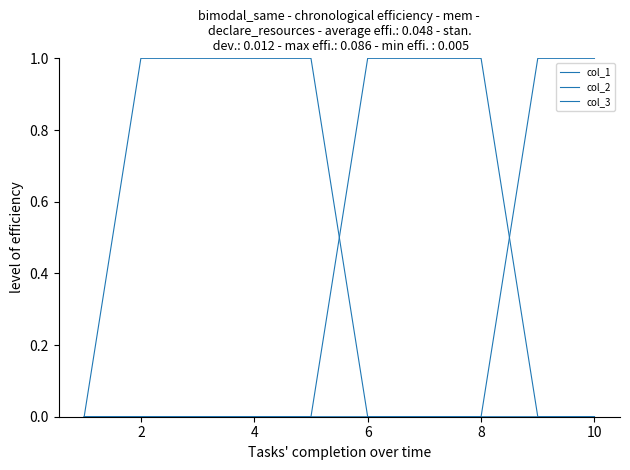

What is the difference between the maximum and minimum values in the col_1 series?

1